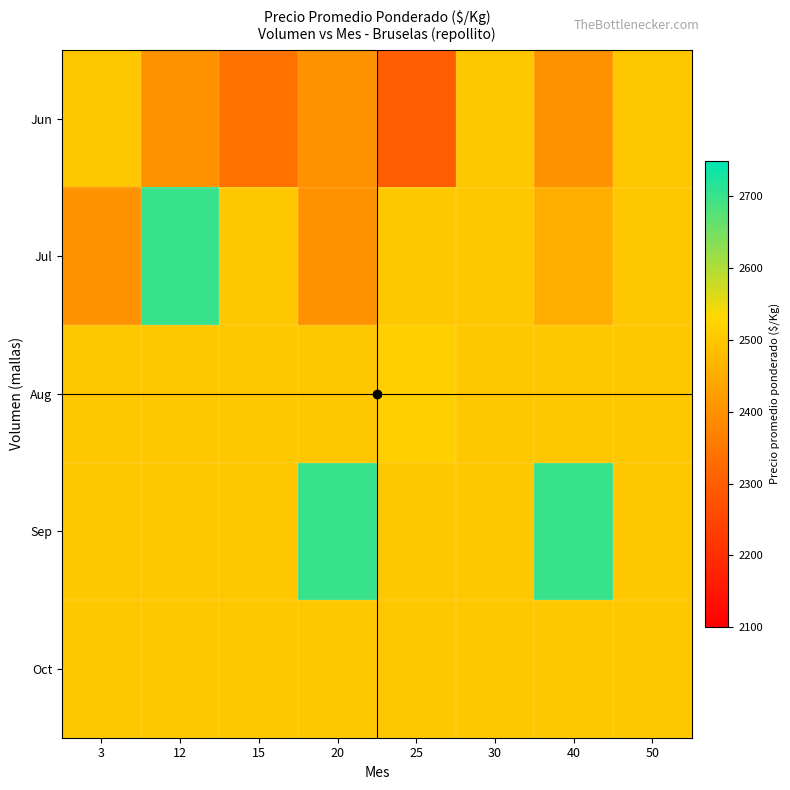

Rank the series at 25 from highest to lowest value.

Aug, Jul, Sep, Oct, Jun